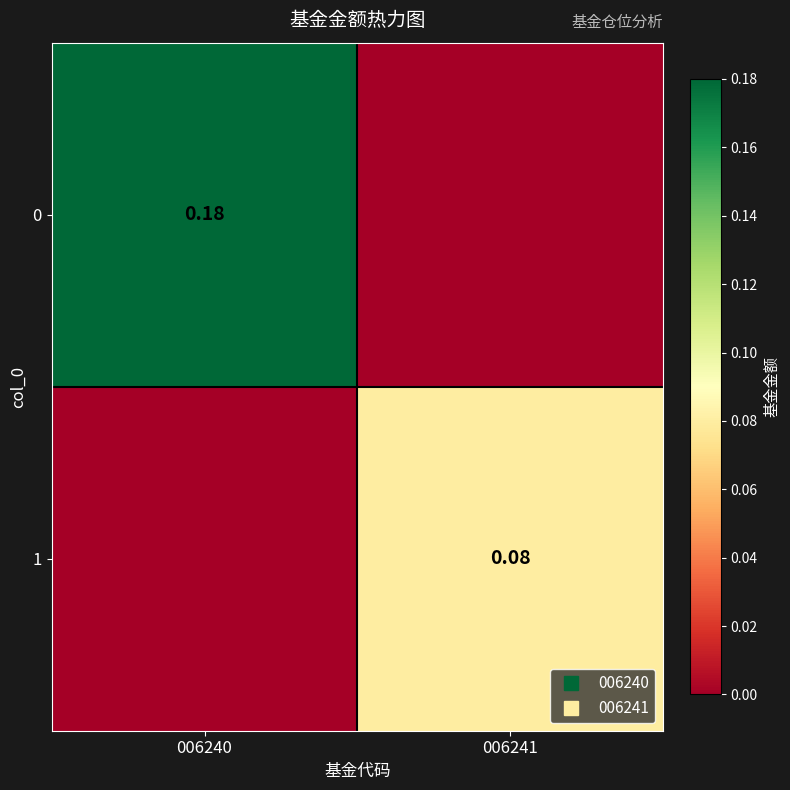

Rank the series at 006241 from highest to lowest value.

1, 0